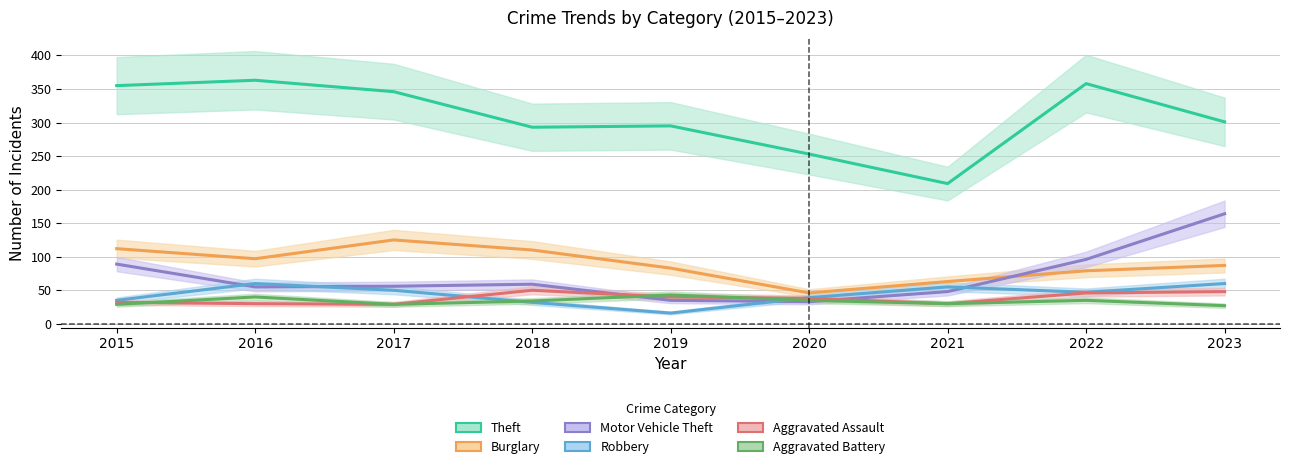

List the series in order of their peak value, lowest first.

Aggravated Battery, Aggravated Assault, Robbery, Burglary, Motor Vehicle Theft, Theft